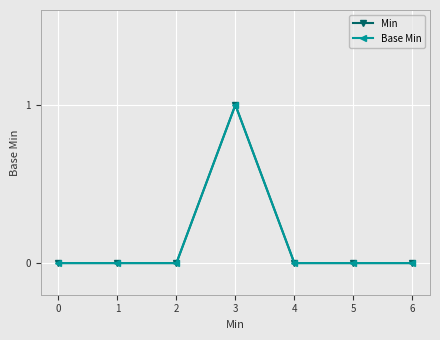

Is it true that Base Min equals -1 at 1?

False